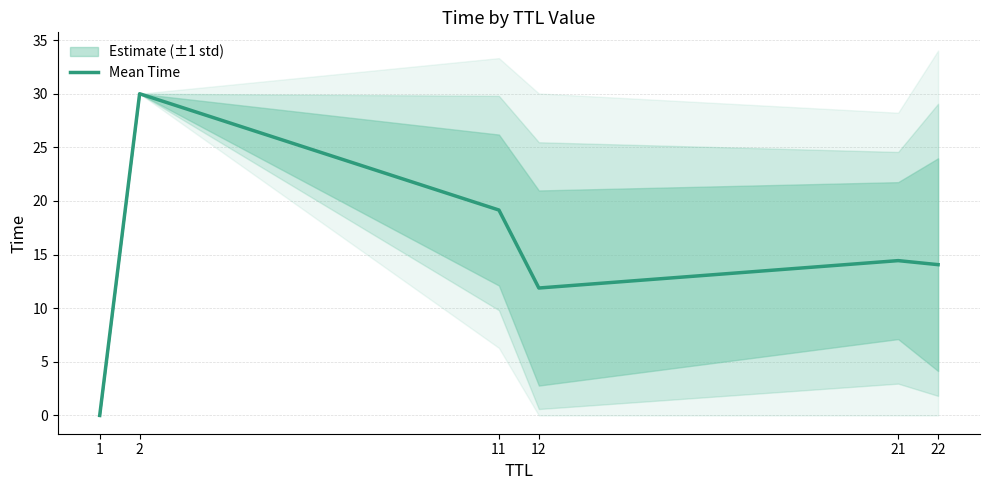

Rank the categories by value from highest to lowest.

2, 11, 21, 22, 12, 1